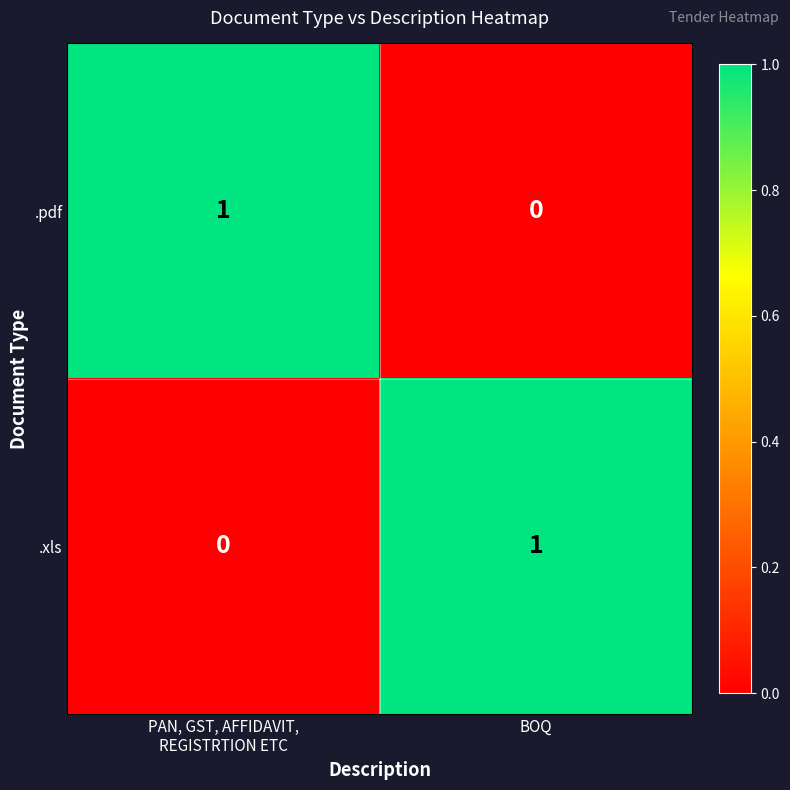

What is the total value across all series at BOQ?

1